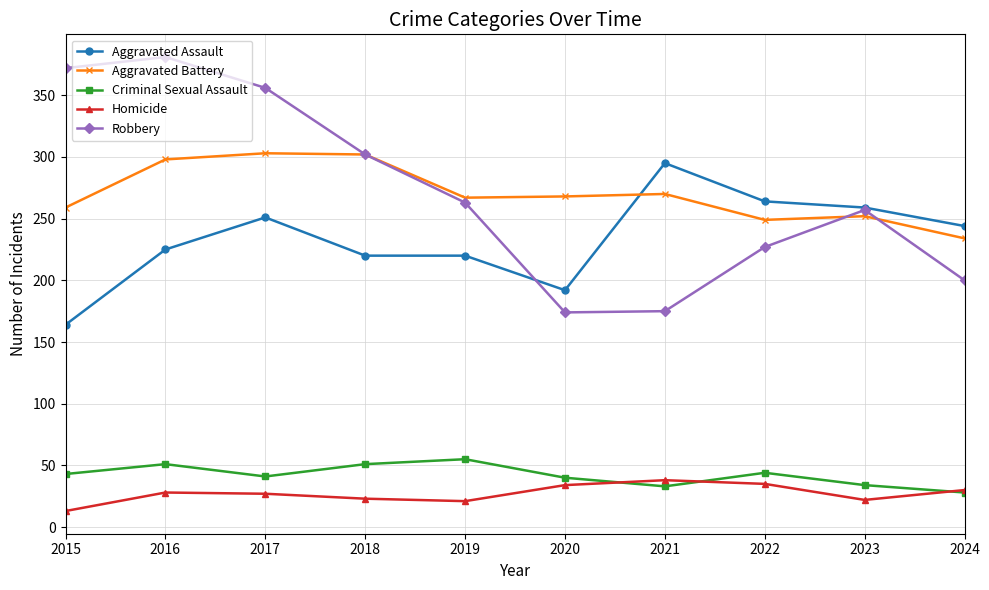

Count the number of data series in this chart.

5